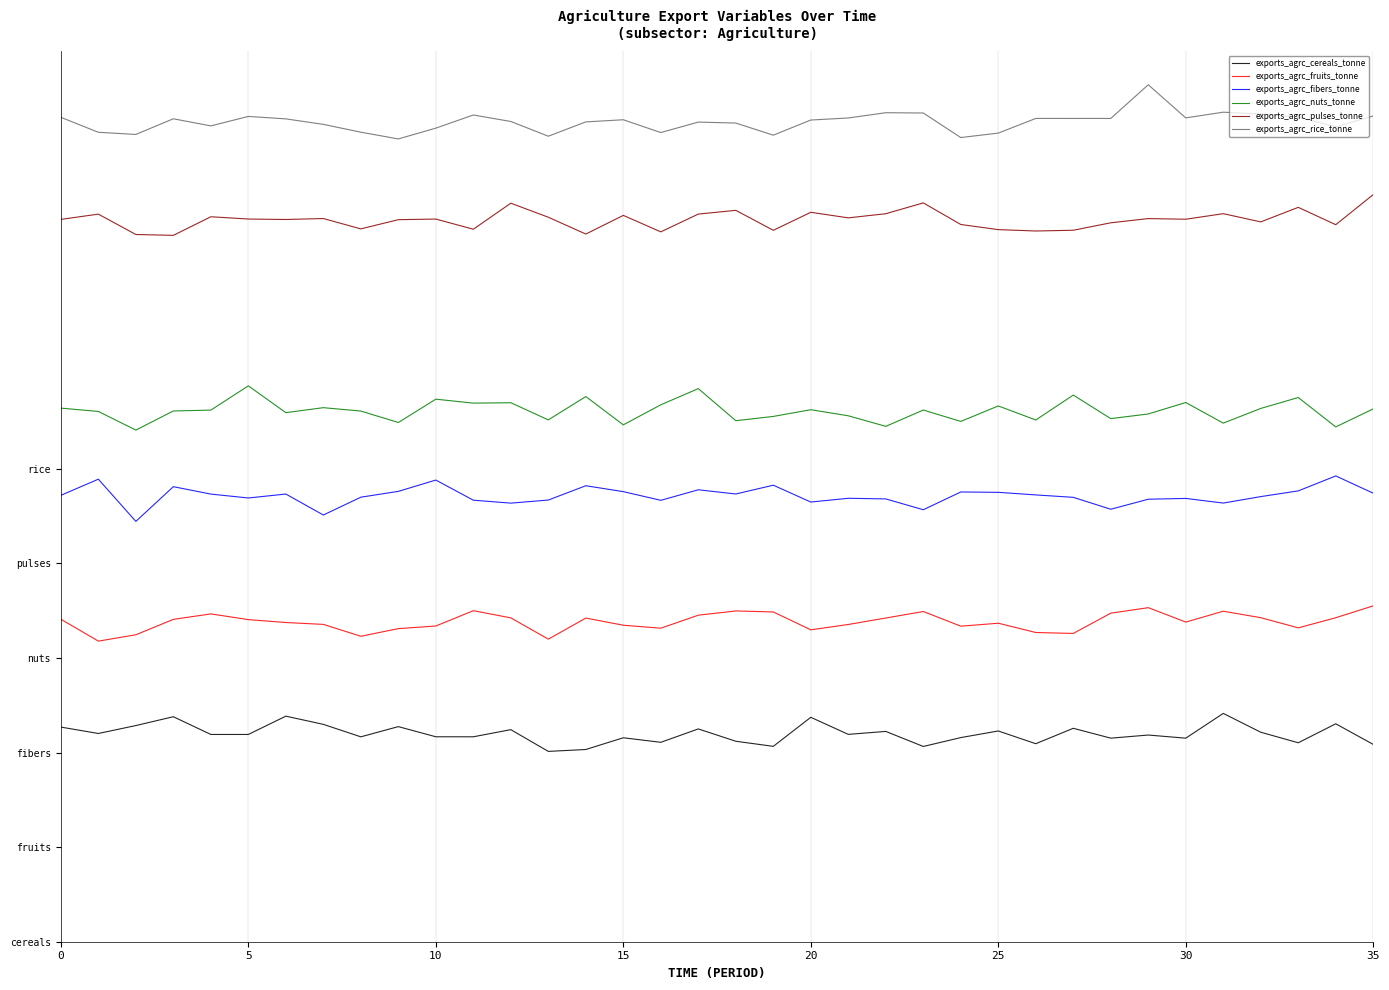

What are all the series names shown in the legend?

exports_agrc_cereals_tonne, exports_agrc_fruits_tonne, exports_agrc_fibers_tonne, exports_agrc_nuts_tonne, exports_agrc_pulses_tonne, exports_agrc_rice_tonne